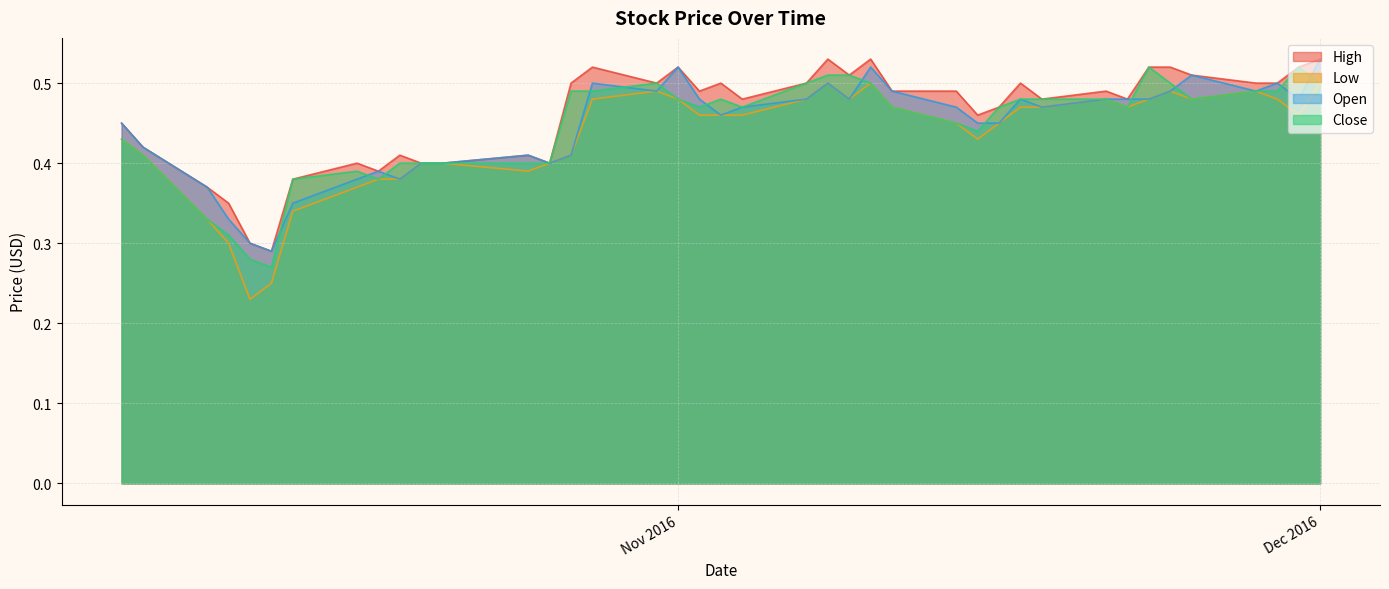

Which series has the largest range (max minus min)?

Low